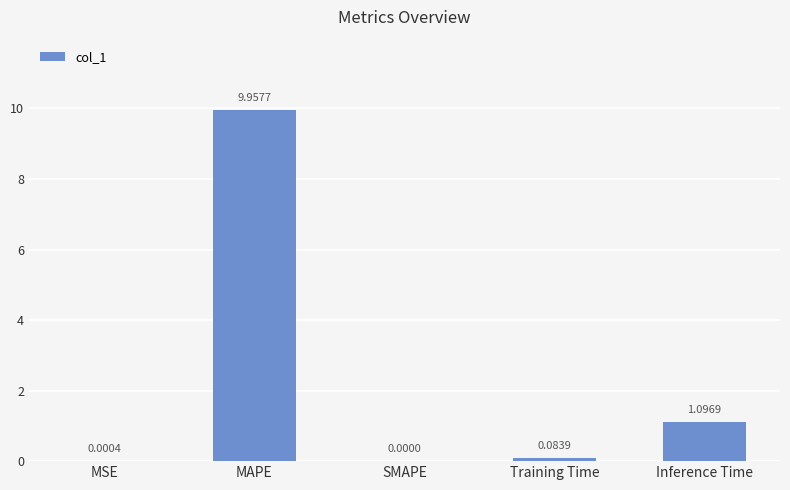

Which category has the highest value across all series?

MAPE